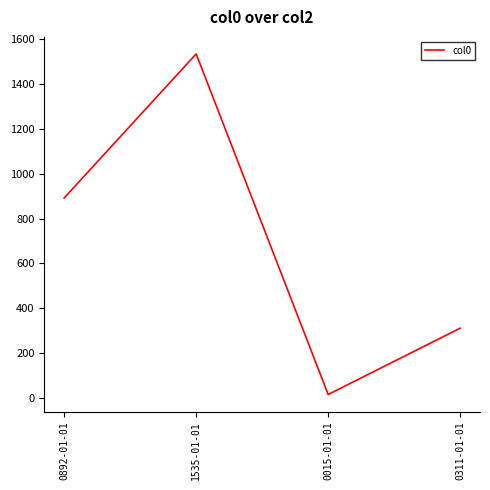

What is the change in value from 0892-01-01 to 1535-01-01?

+643